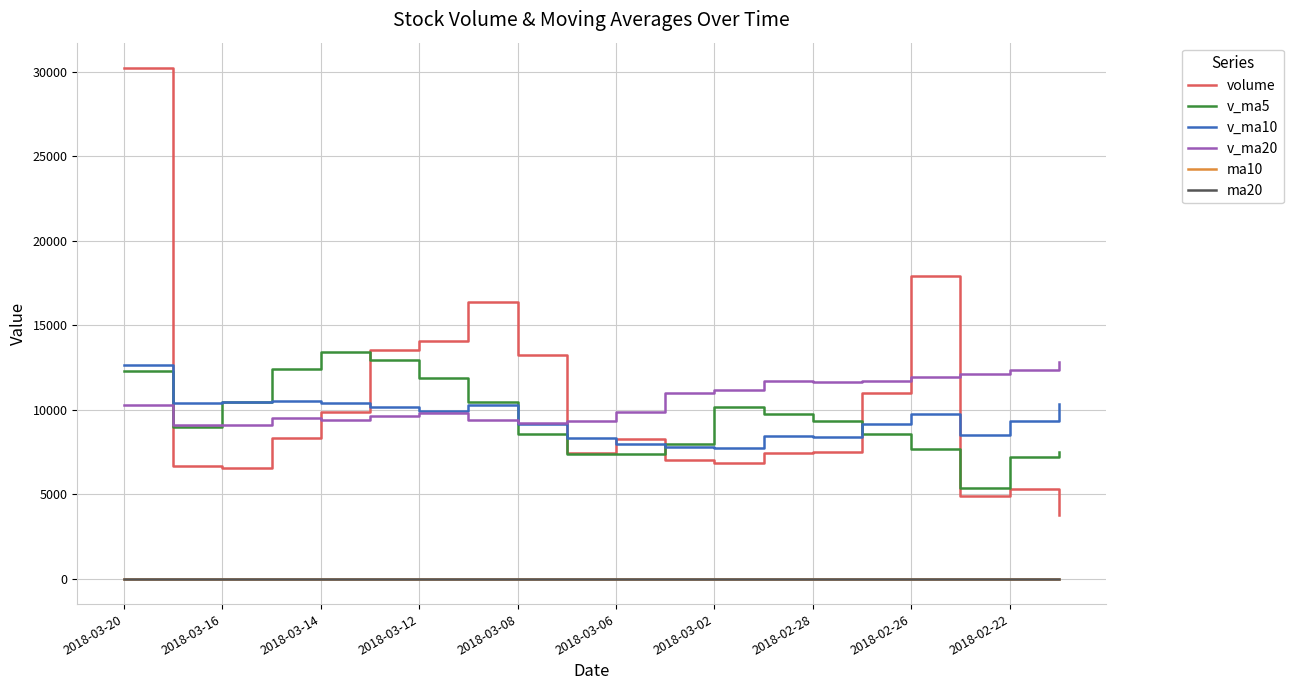

True or false: ma10 and v_ma5 intersect in this chart.

False